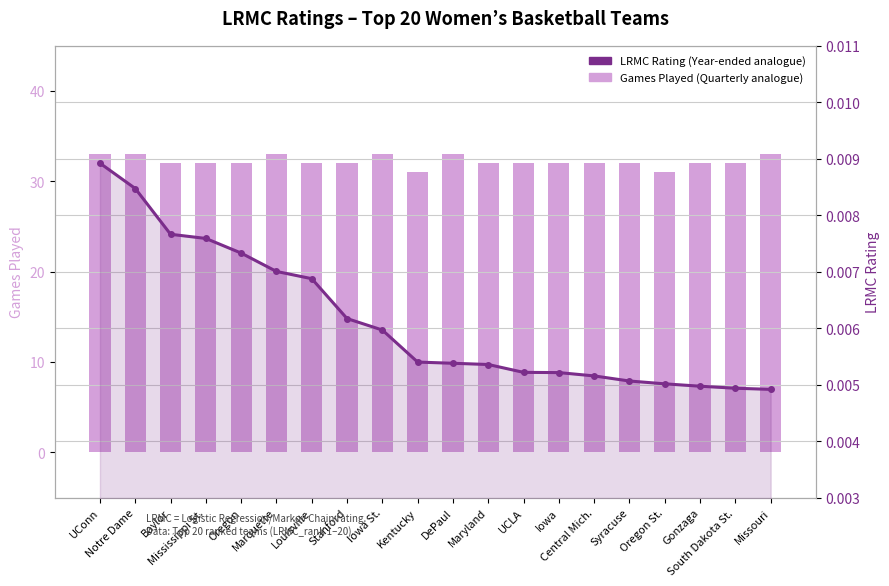

What are all the series names shown in the legend?

Games Played, LRMC Rating